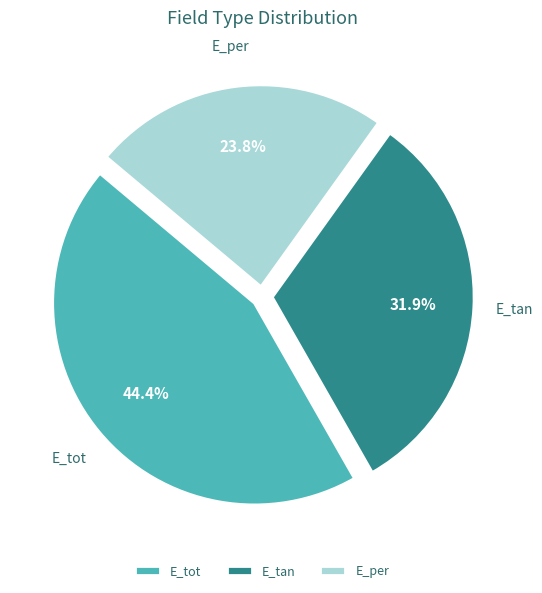

Is it true that E_tan is 32% of the pie?

True